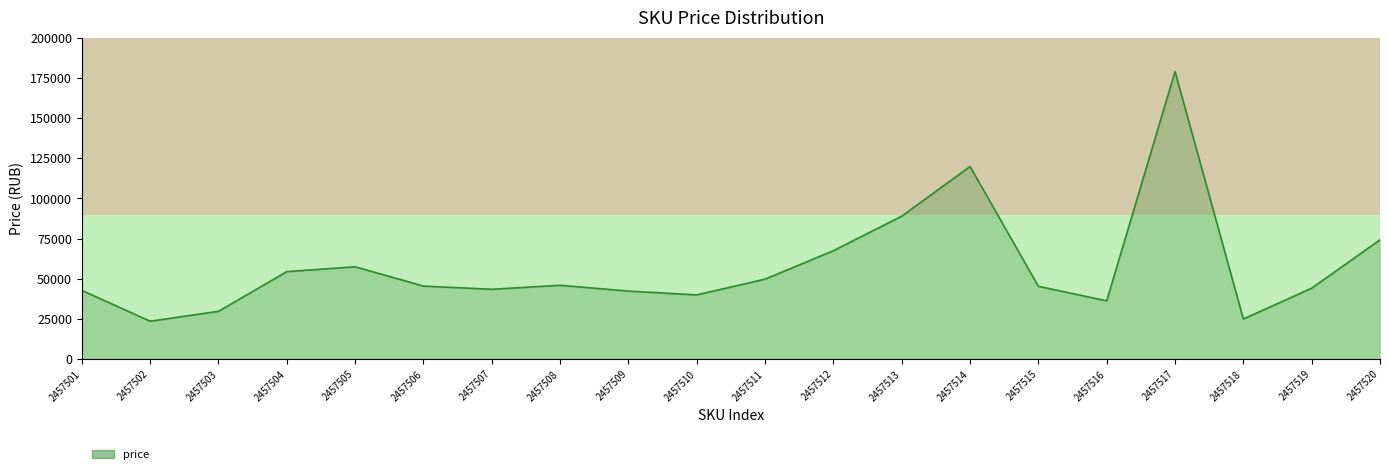

What is the value of the 14th point from the left?

119897